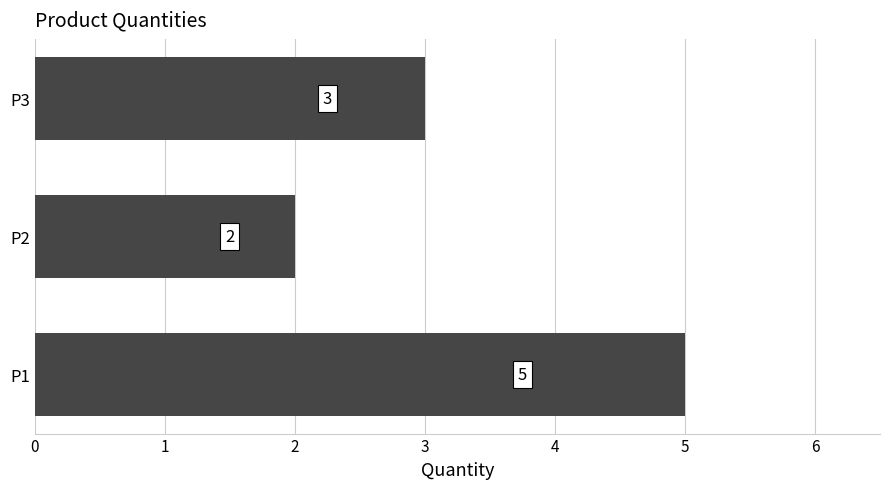

How many series are shown in this chart?

1